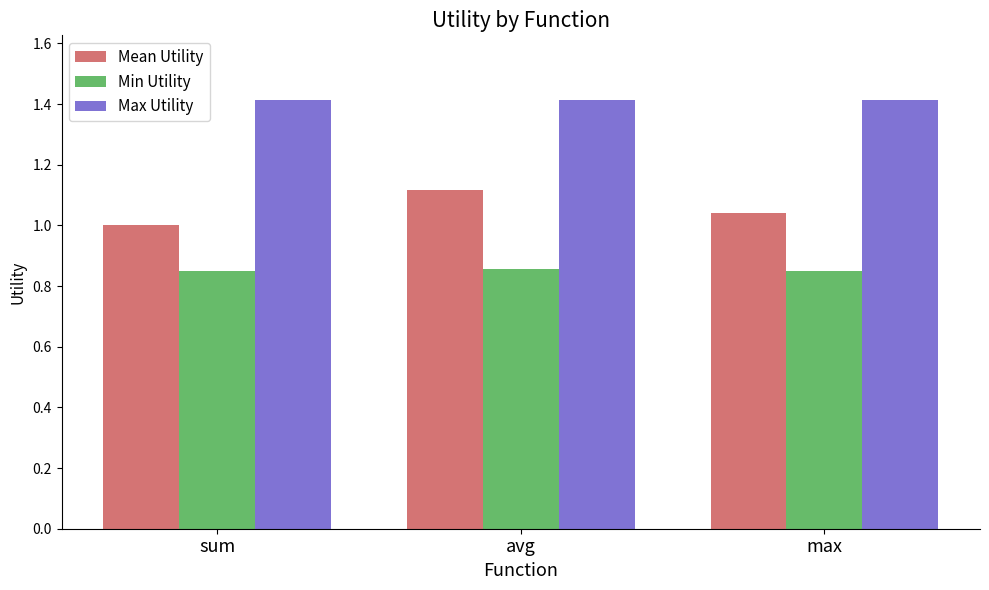

What is the label of the 2nd bar from the left?

avg